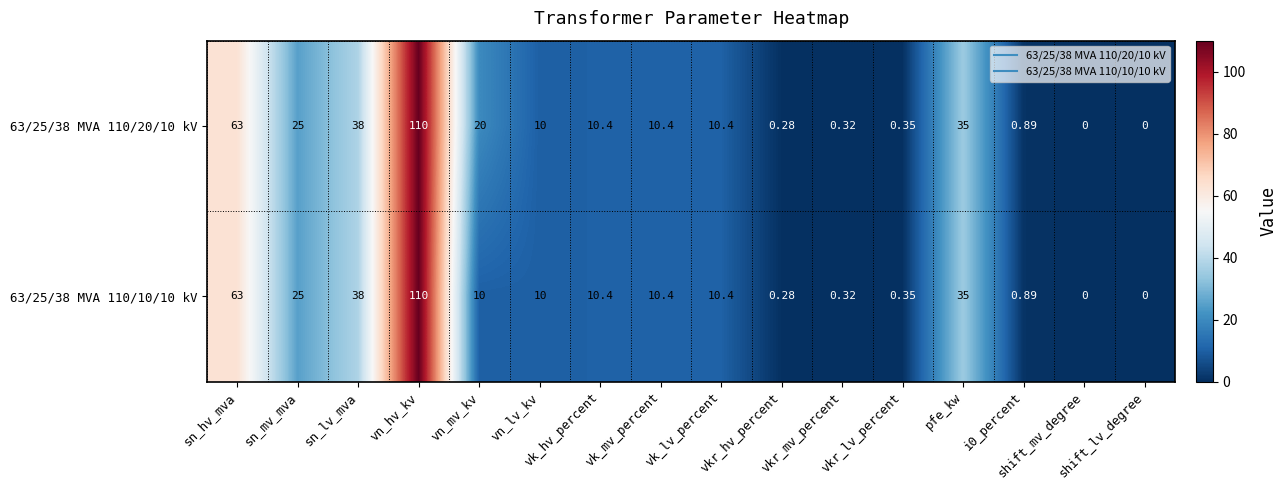

Count the number of data series in this chart.

2